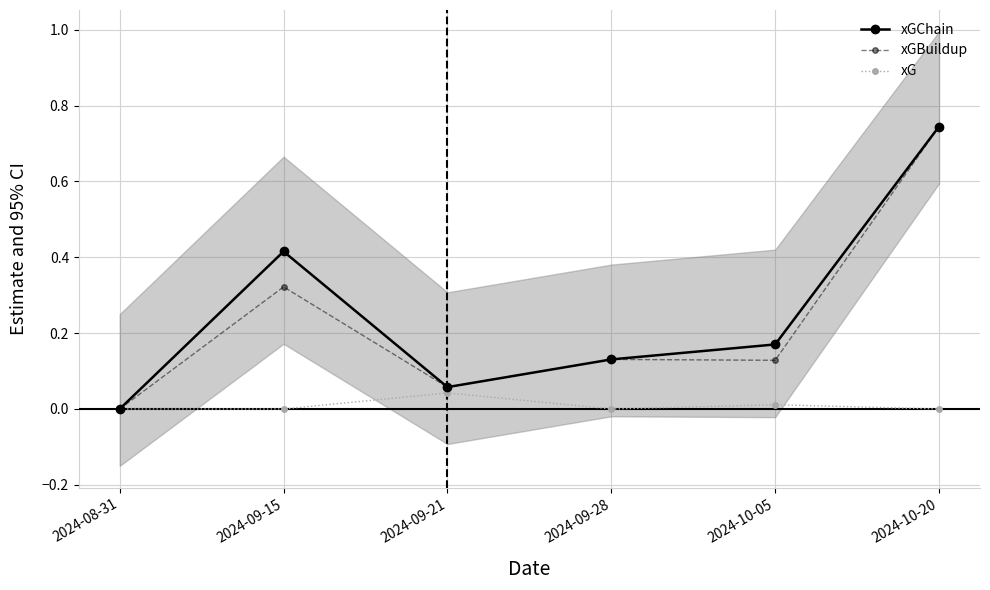

What is the label of the 1st point from the right?

2024-10-20